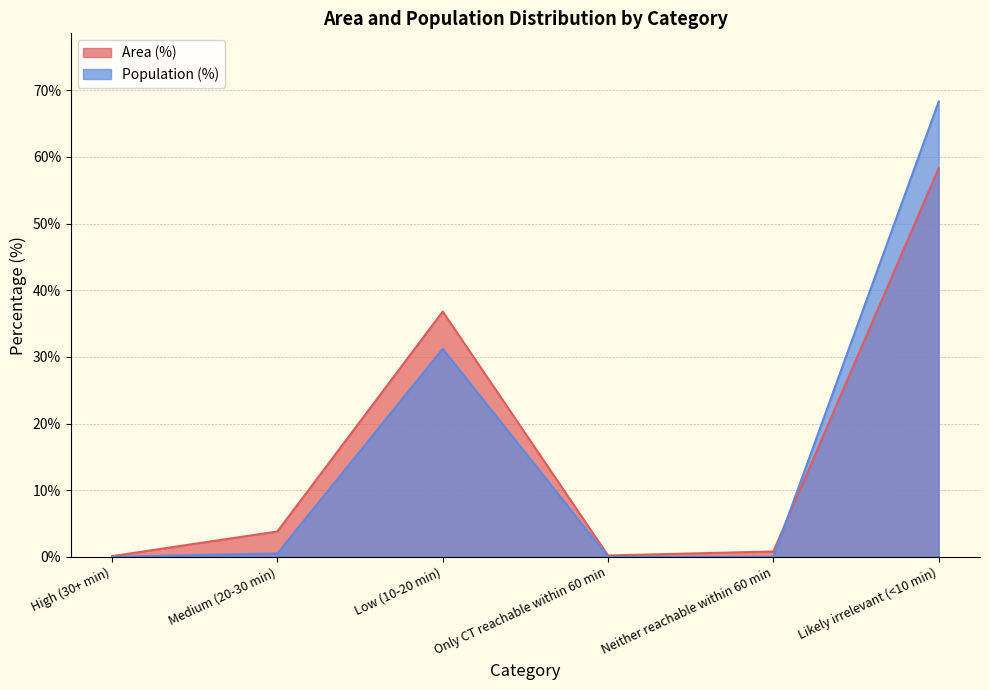

How many lines are shown in the chart?

2